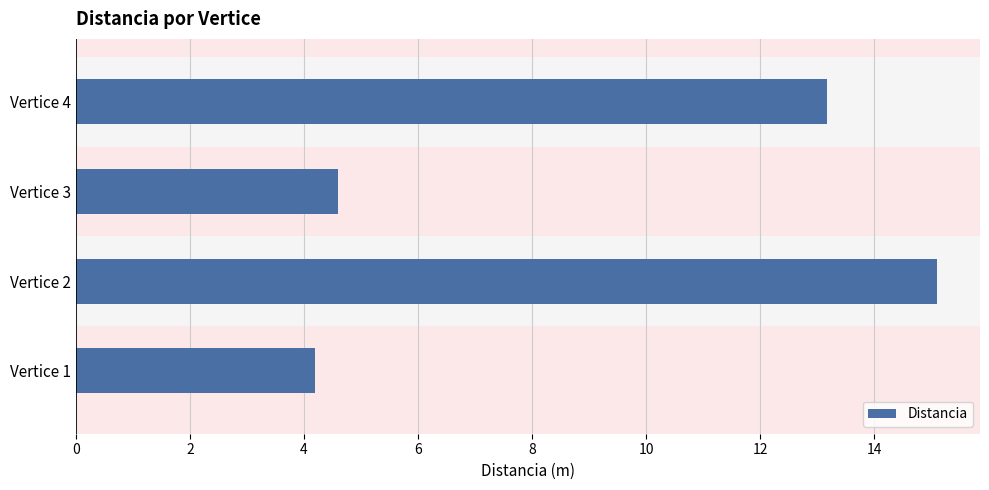

What is the difference between the maximum and minimum values?

10.9